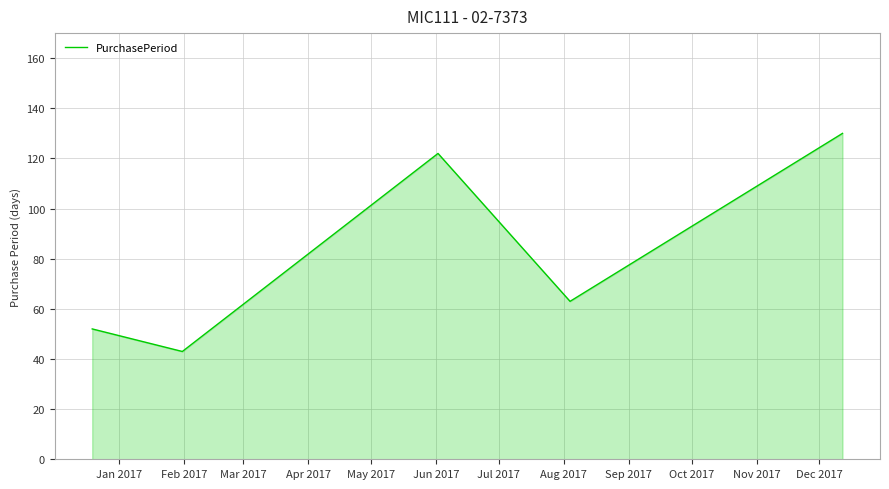

How many interior local valleys (lower than both neighbors) does the data have?

2